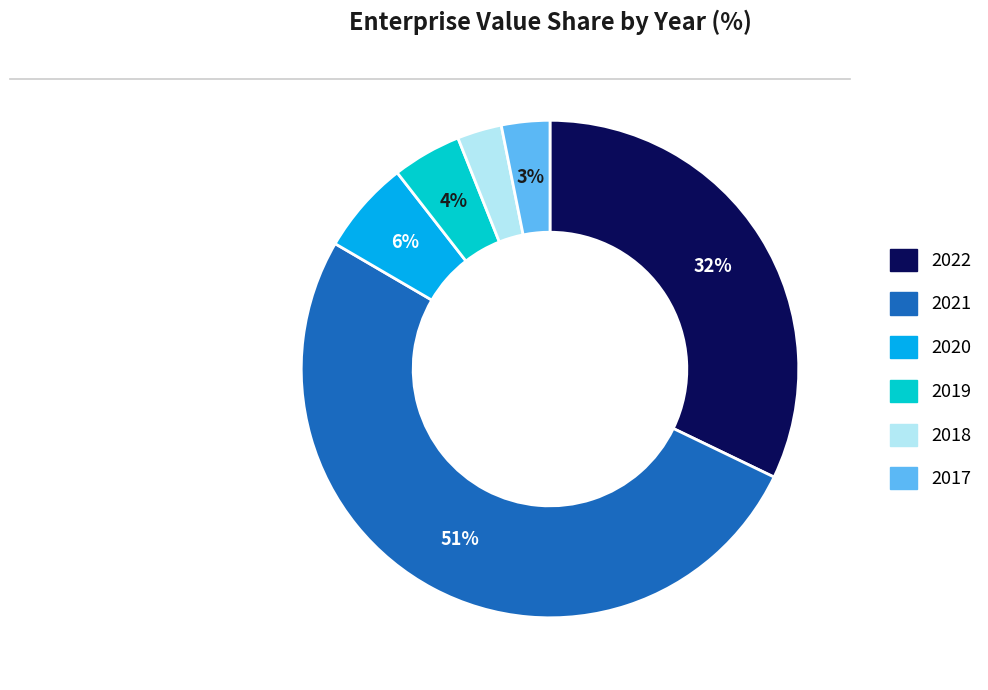

The 2021 slice represents 64% of the pie. True or false?

False